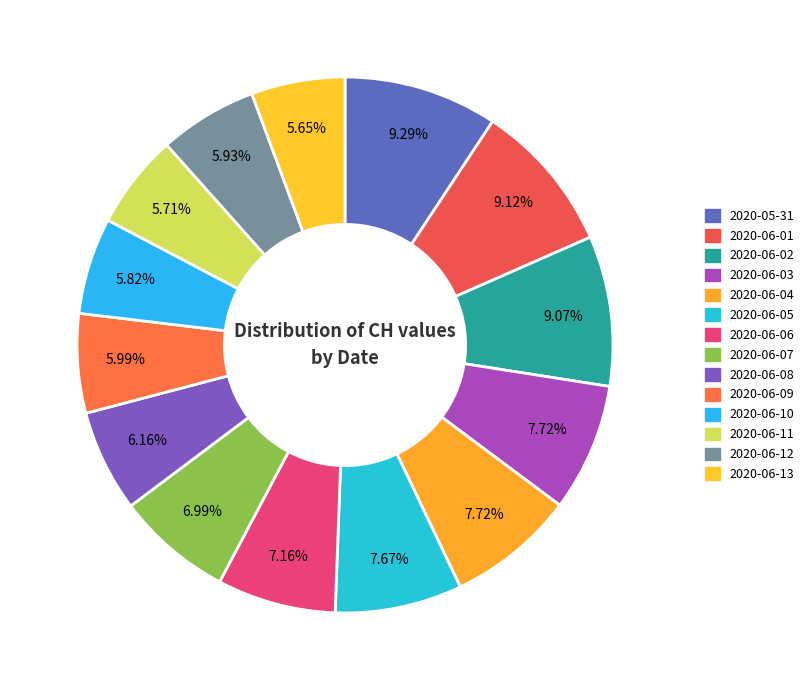

Count the number of slices in the pie.

14